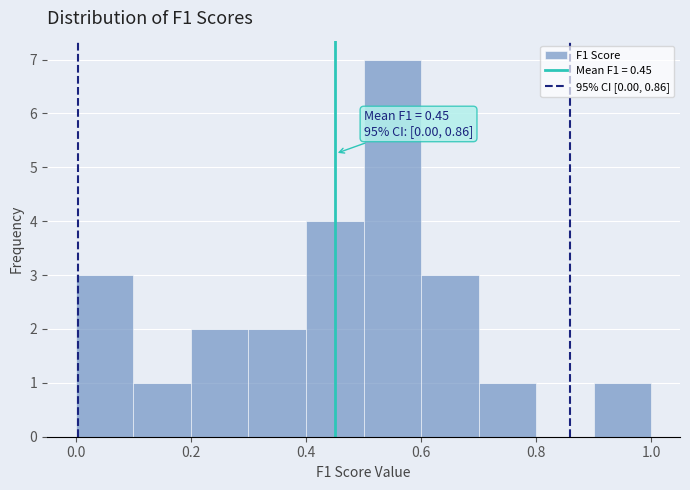

Which range on the x-axis has the tallest bar?

0.5 to 0.6